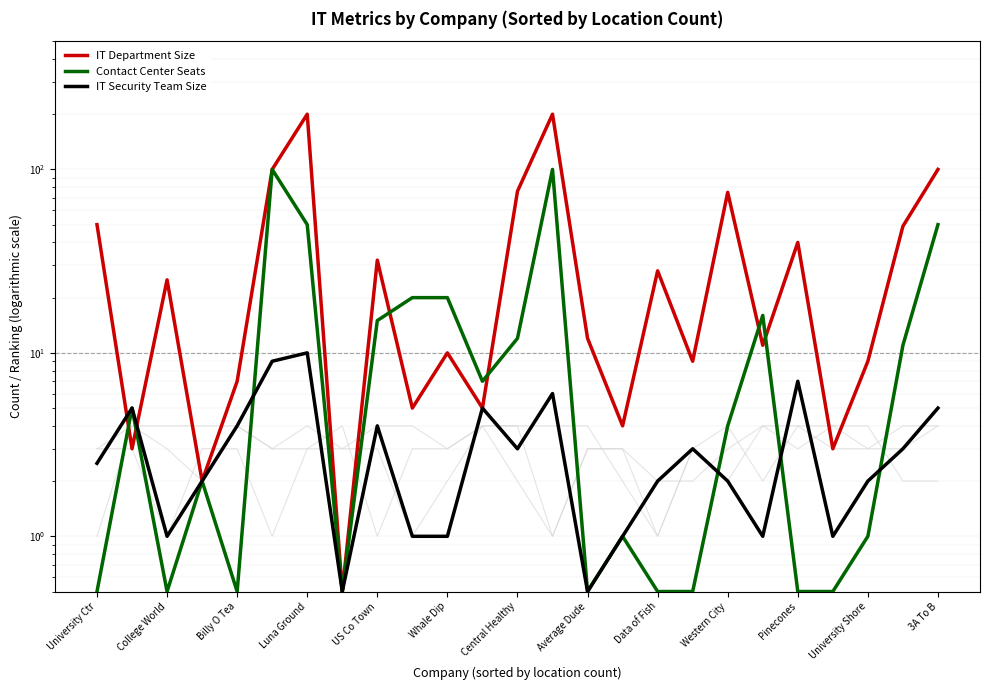

True or false: IT Department Size has a value of 2.2 at 19.

False